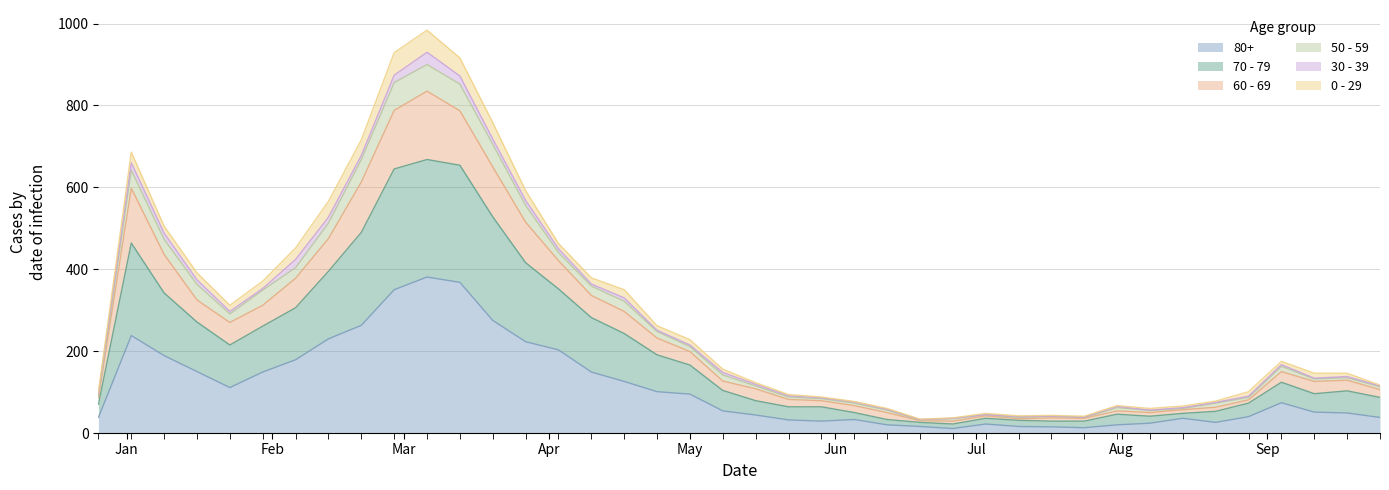

Between 2023-04-10 and 2023-05-08, which is larger?

2023-04-10